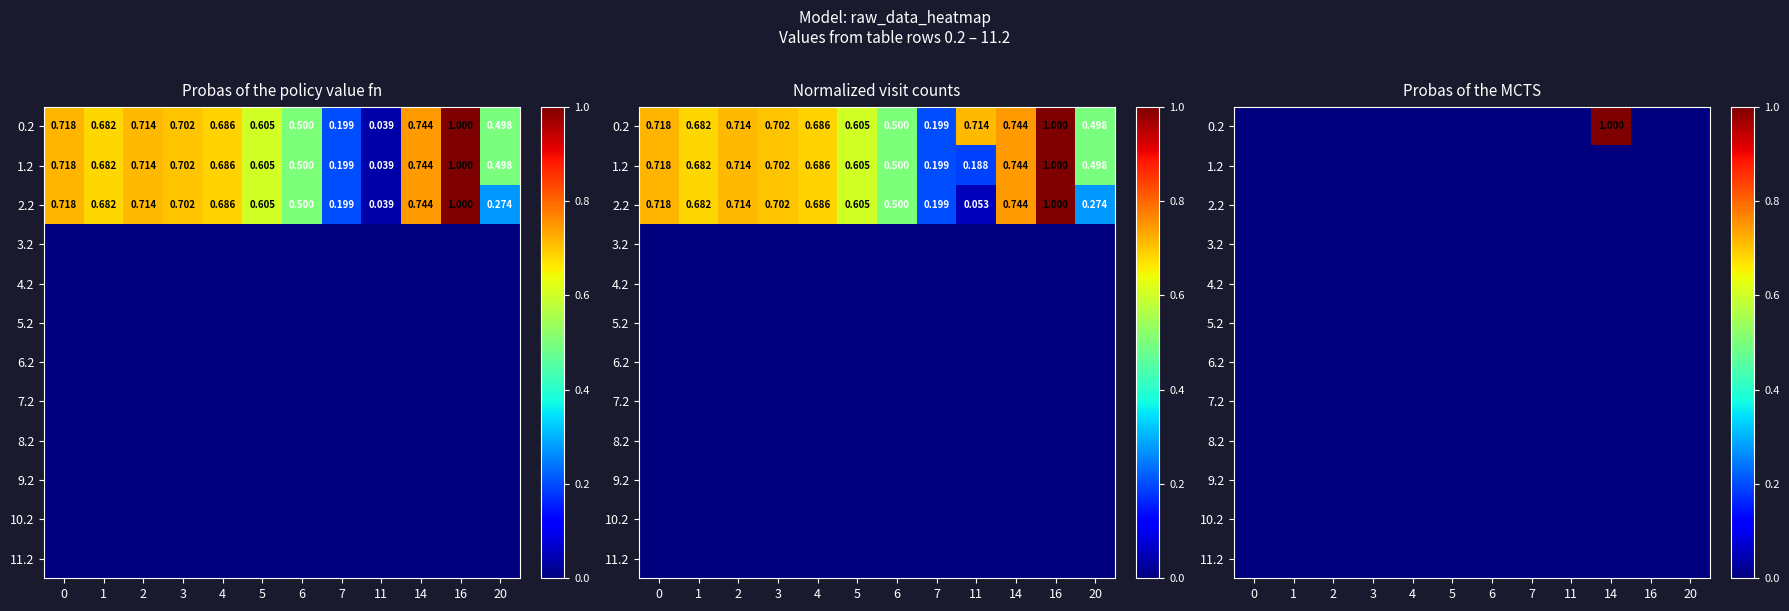

Which series has the widest spread of values?

0.2